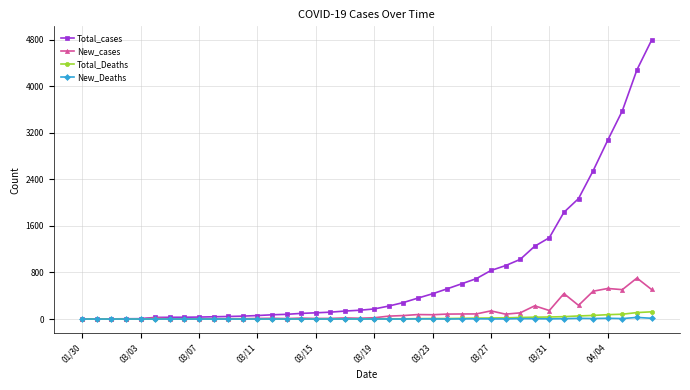

List the series in order of their peak value, lowest first.

New_Deaths, Total_Deaths, New_cases, Total_cases